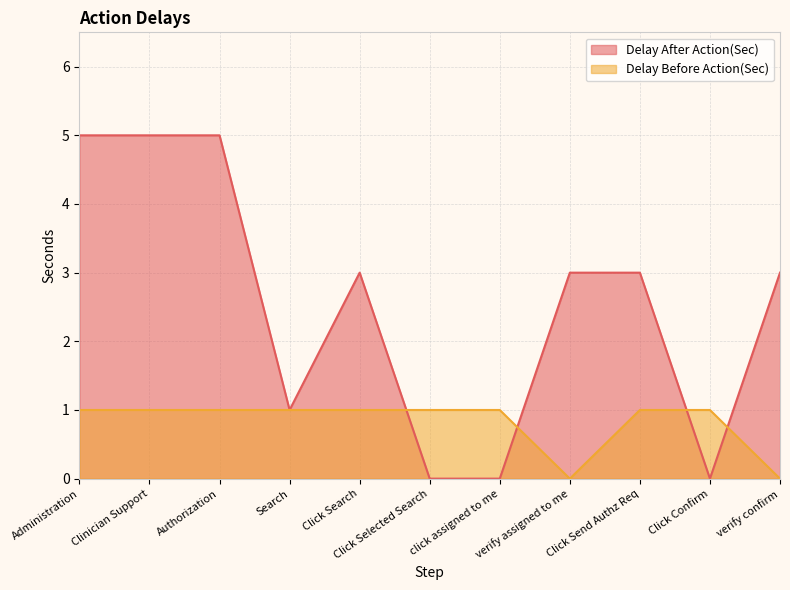

At which label does Delay Before Action(Sec) reach its peak?

Administration